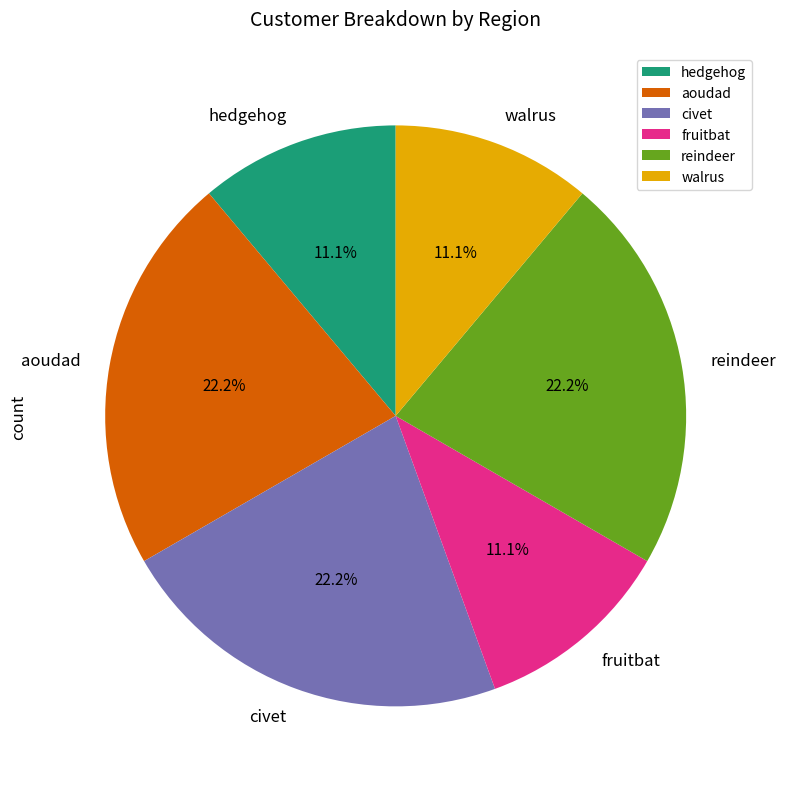

Is there any slice that represents more than half of the pie?

No